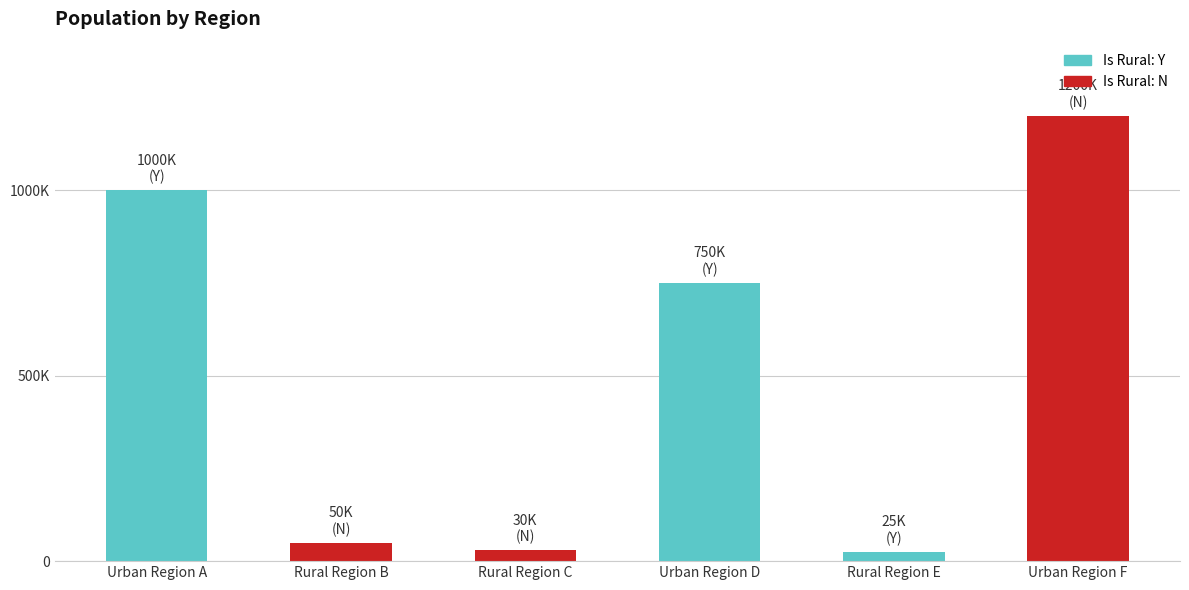

What is the smallest value displayed?

25000